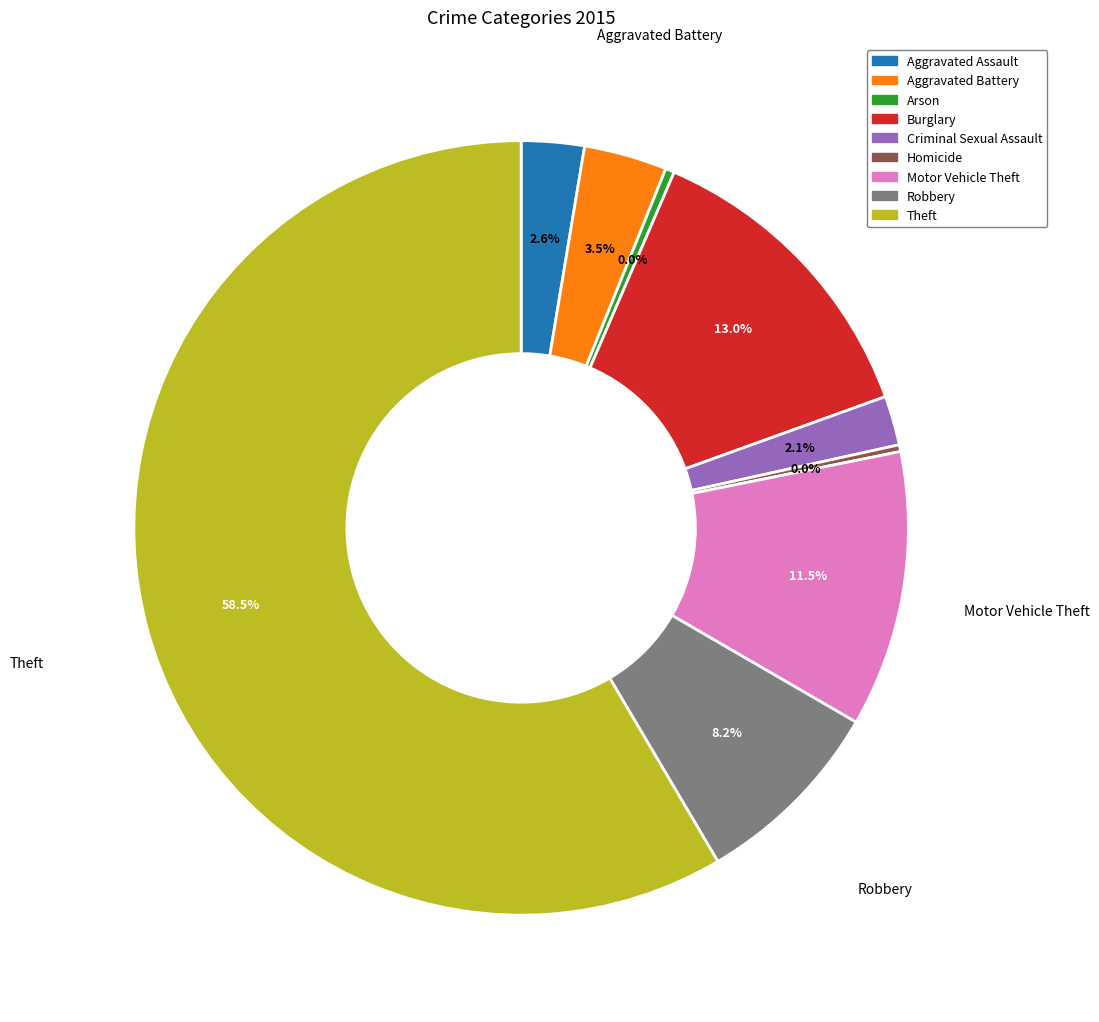

Approximately how many times larger is the value at Burglary compared to Theft?

0.2